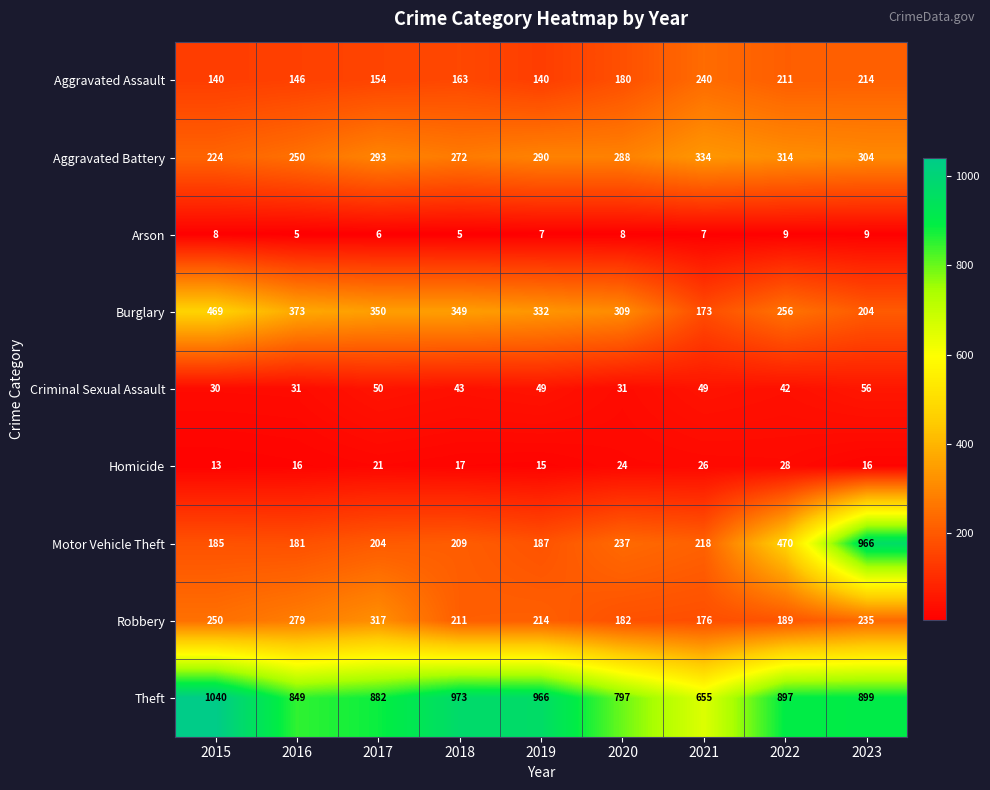

List the series in order of their peak value, lowest first.

Arson, Homicide, Criminal Sexual Assault, Aggravated Assault, Robbery, Aggravated Battery, Burglary, Motor Vehicle Theft, Theft